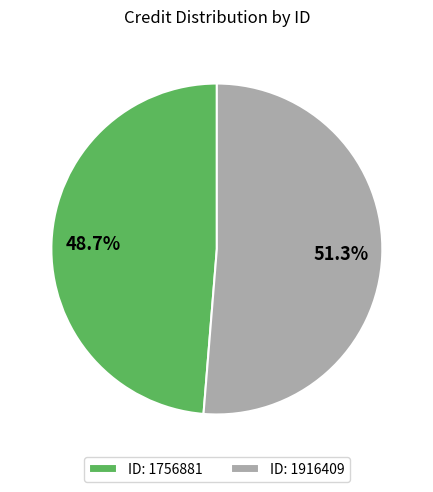

Rank the categories by value from highest to lowest.

ID: 1916409, ID: 1756881